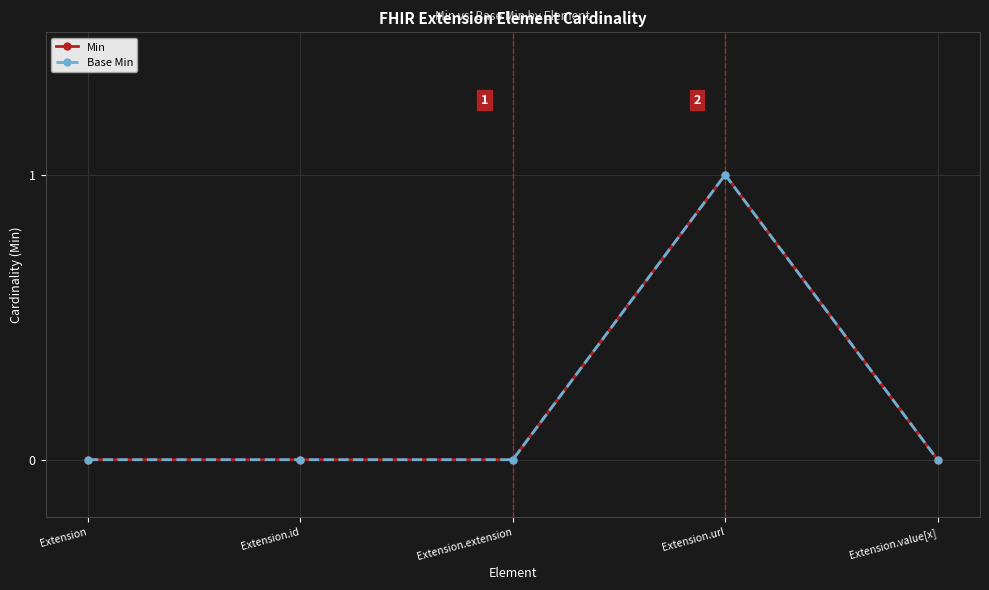

Is this an area chart (filled region under the line)?

No